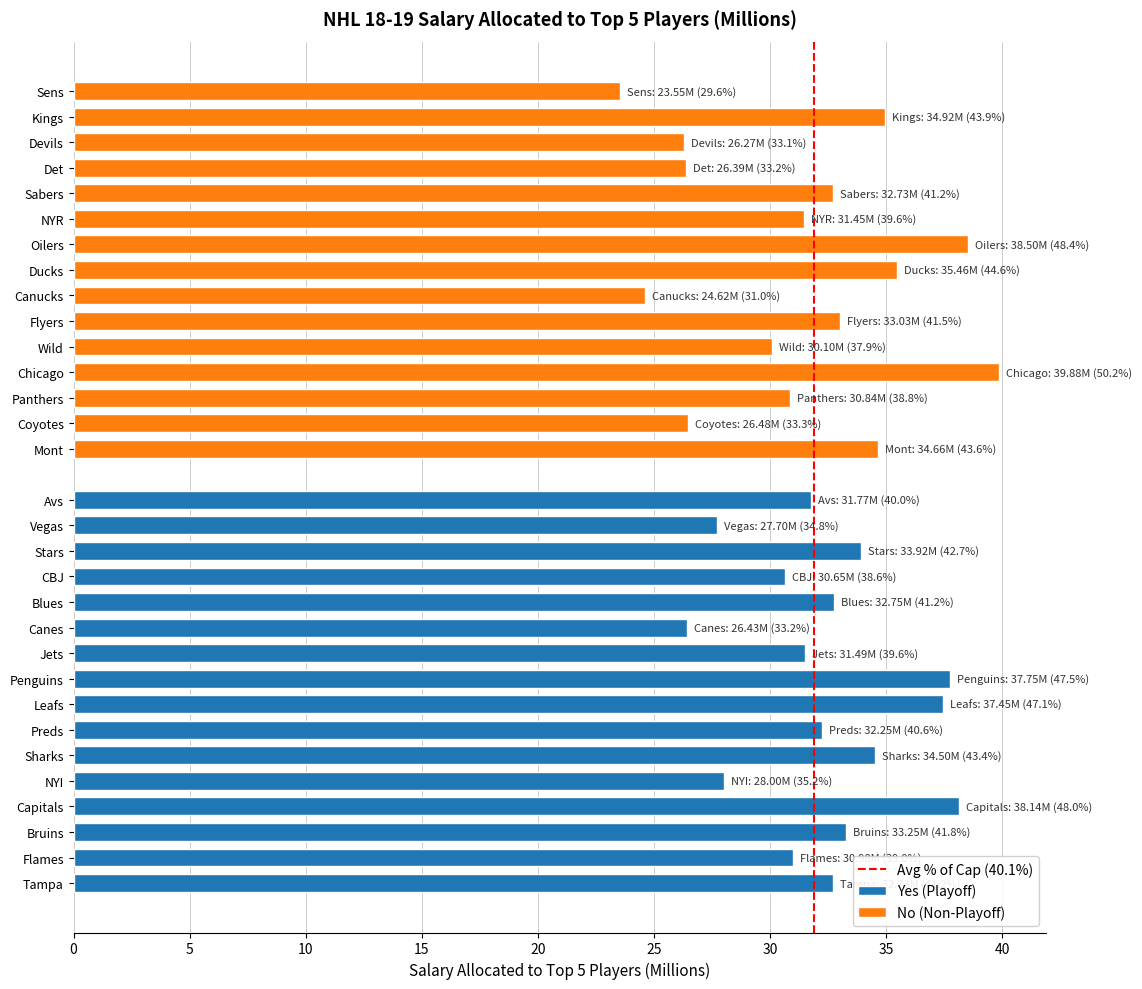

Is it true that Yes (Playoff) equals 31.0 at Flames?

True